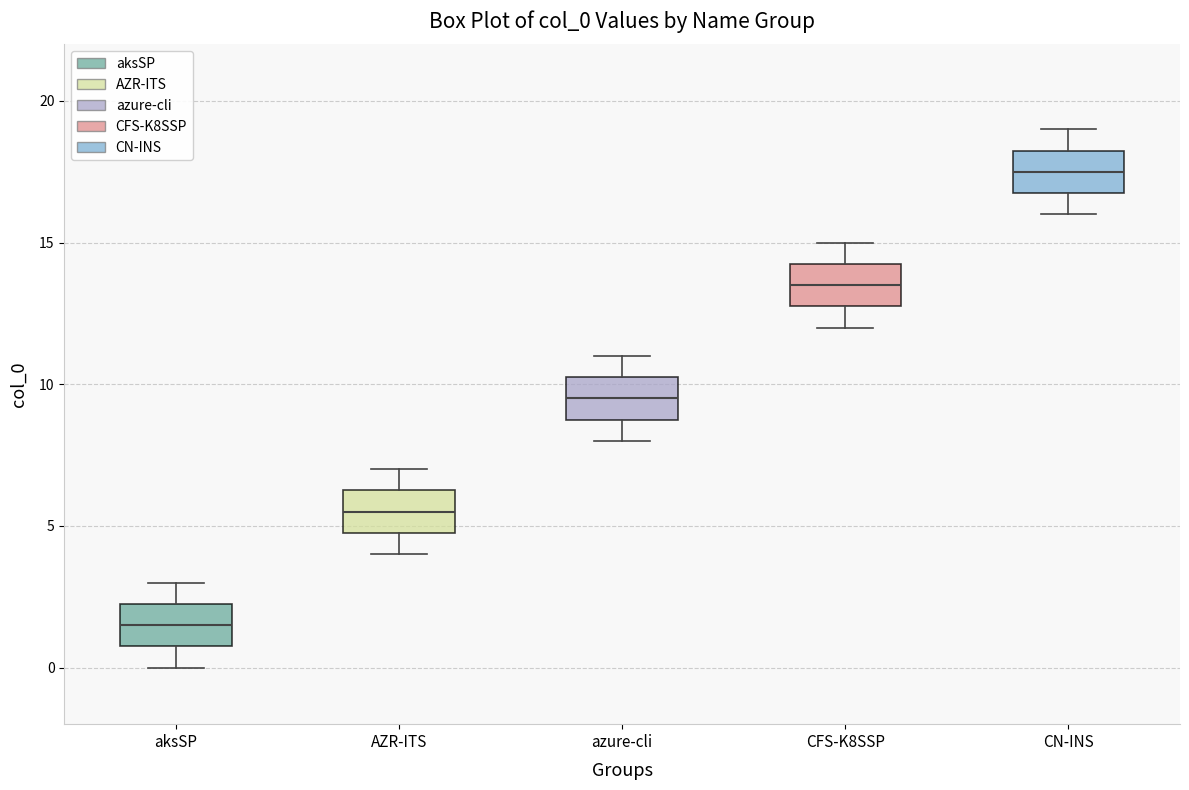

Reading left to right, transcribe this box plot: for each box, give where its median line is, the range the box spans, and where its two whiskers end, as read against the y-axis. The values are not printed on the chart, so give them approximately, as read against the axis.

aksSP: median 1.5, box 1.0 to 2.5, whiskers 0.0 to 3.0
AZR-ITS: median 5.5, box 5.0 to 6.5, whiskers 4.0 to 7.0
azure-cli: median 9.5, box 9.0 to 10.5, whiskers 8.0 to 11.0
CFS-K8SSP: median 13.5, box 13.0 to 14.5, whiskers 12.0 to 15.0
CN-INS: median 17.5, box 17.0 to 18.5, whiskers 16.0 to 19.0